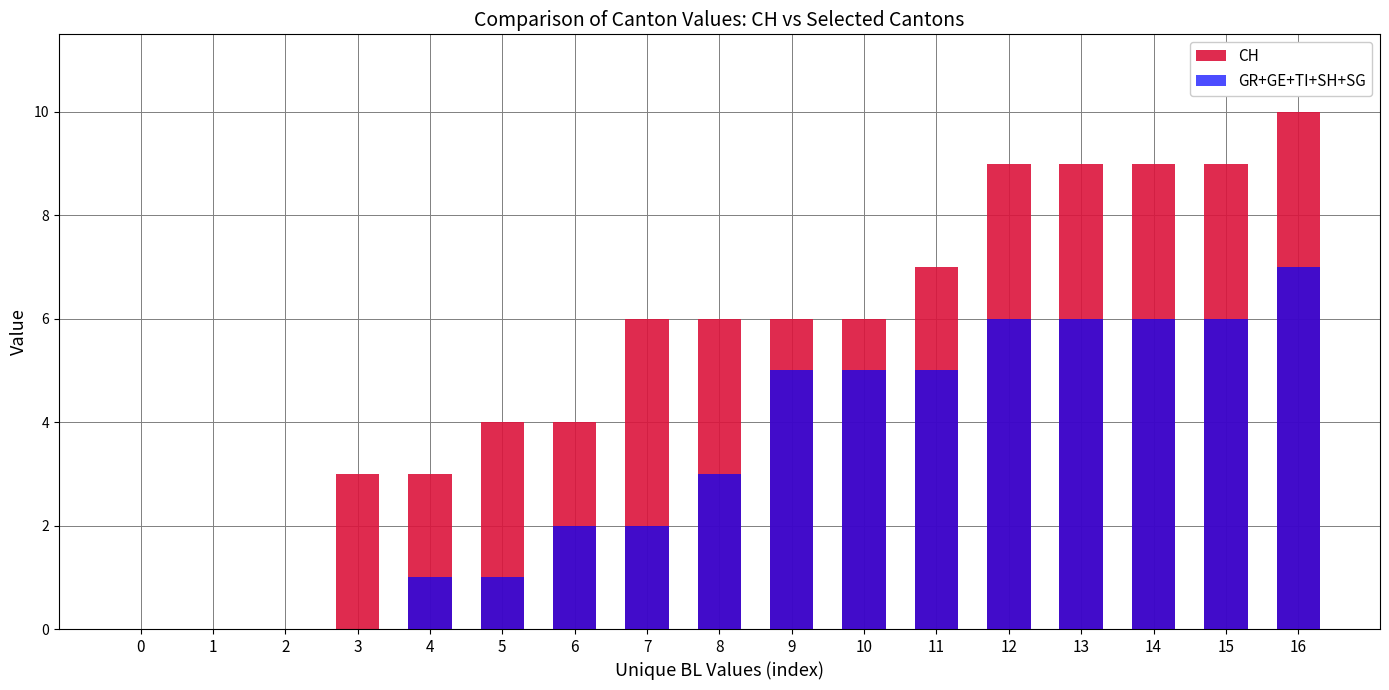

Reading right to left, extract all data points from this chart.

CH: 10	9	9	9	9	7	6	6	6	6	4	4	3	3	0	0	0
GR+GE+TI+SH+SG: 7	6	6	6	6	5	5	5	3	2	2	1	1	0	0	0	0